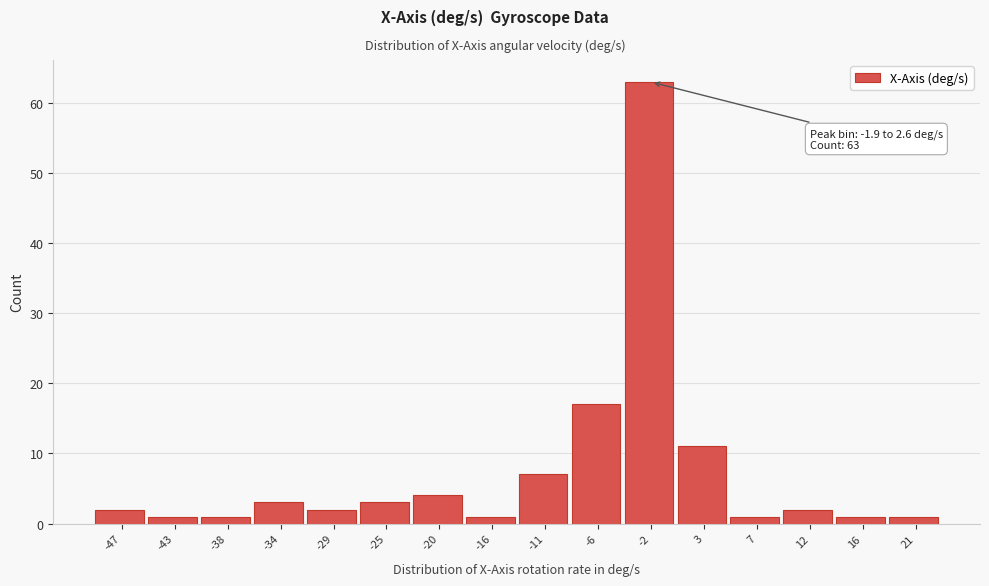

Reading left to right, transcribe all the data shown in this chart.

2	1	1	3	2	3	4	1	7	17	63	11	1	2	1	1